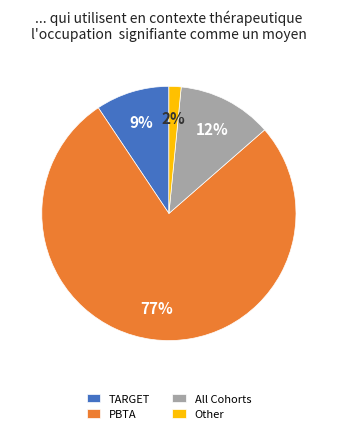

True or false: All Cohorts accounts for 12% of the total.

True